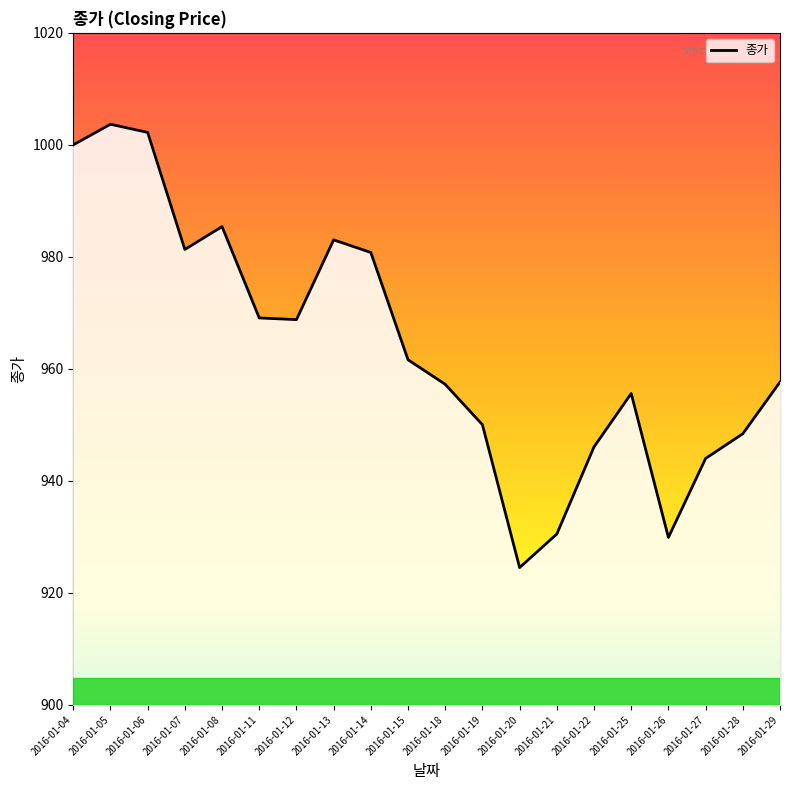

Rank the categories by value from lowest to highest.

2016-01-20, 2016-01-26, 2016-01-21, 2016-01-27, 2016-01-22, 2016-01-28, 2016-01-19, 2016-01-25, 2016-01-18, 2016-01-29, 2016-01-15, 2016-01-12, 2016-01-11, 2016-01-14, 2016-01-07, 2016-01-13, 2016-01-08, 2016-01-04, 2016-01-06, 2016-01-05